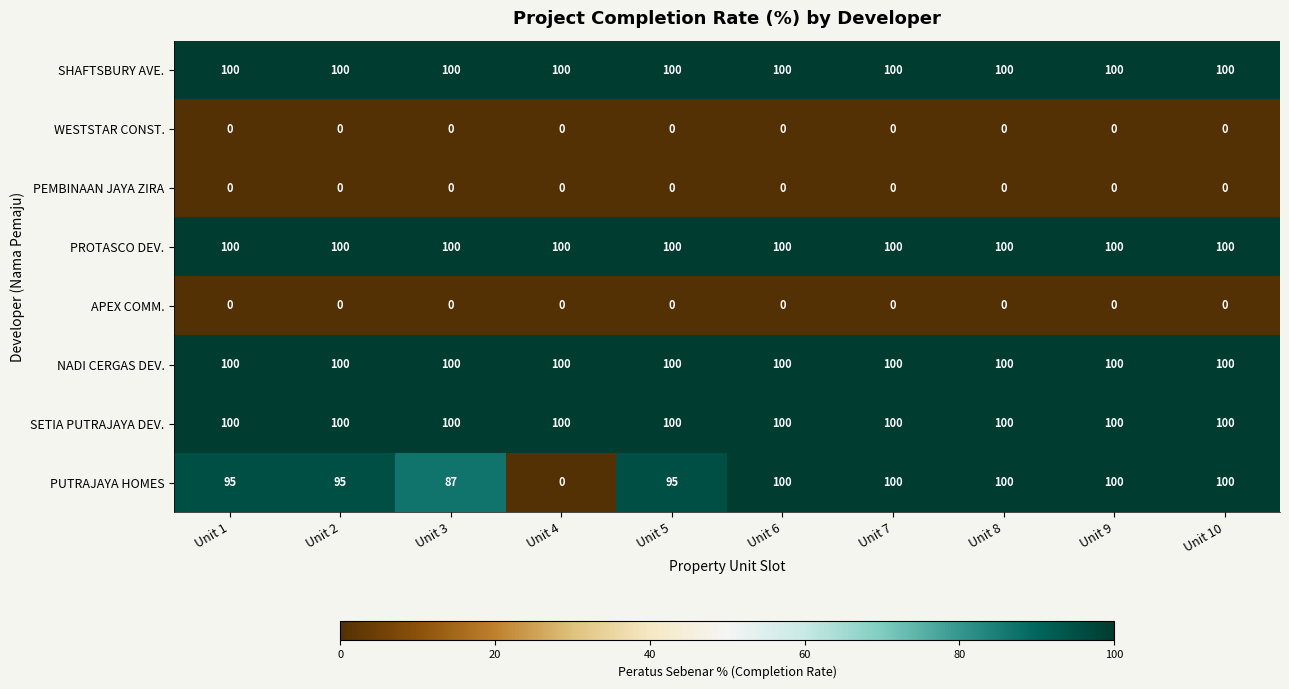

What is the highest value of the PUTRAJAYA HOMES series?

100